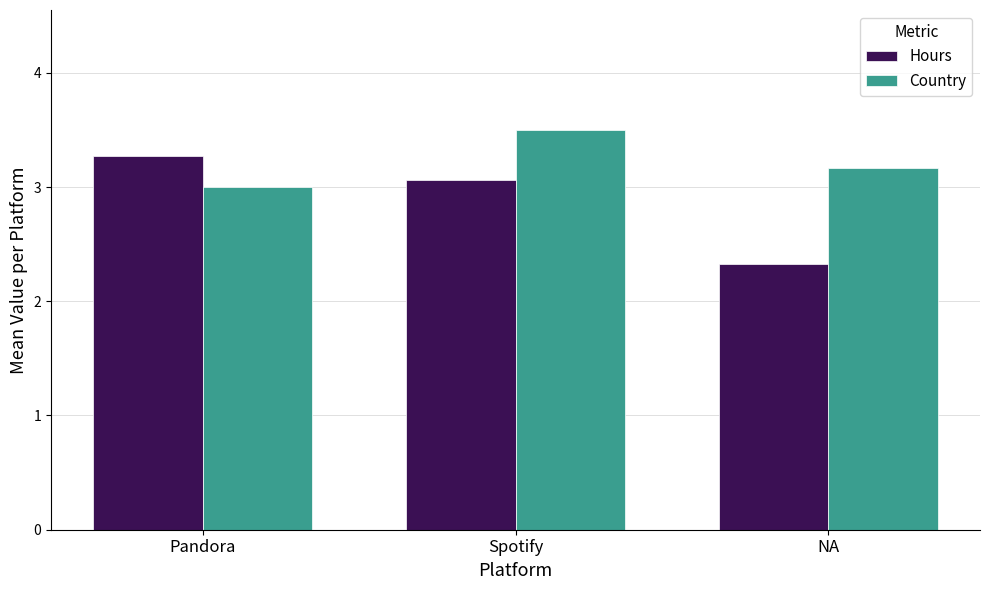

Which label corresponds to the largest value in the chart?

Spotify